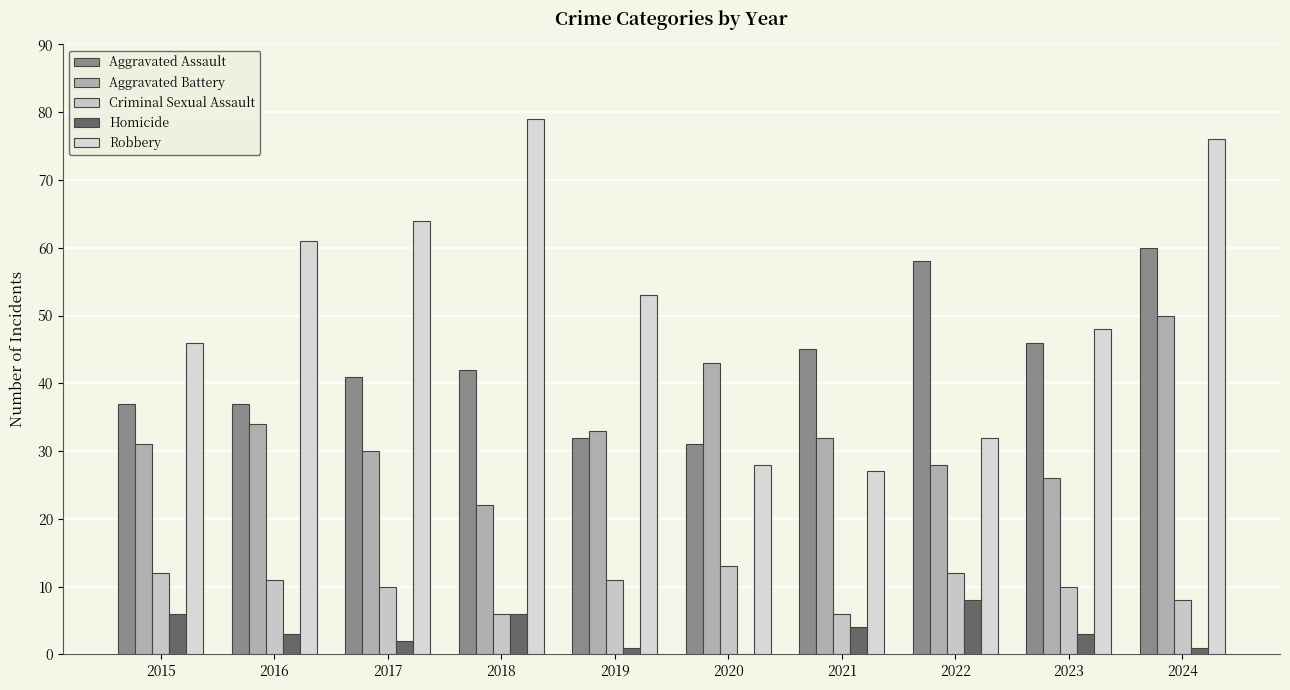

What is the total value across all series at 2024?

195